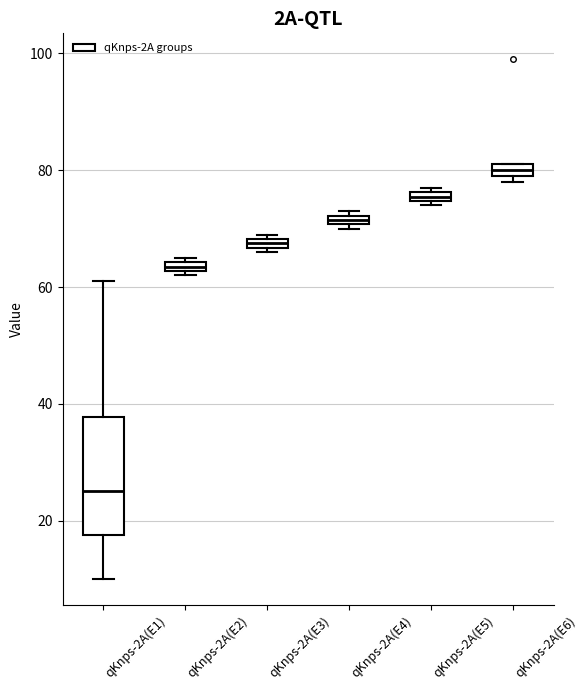

Comparing the boxes themselves (not the whiskers), which one is the tallest?

qKnps-2A(E1)